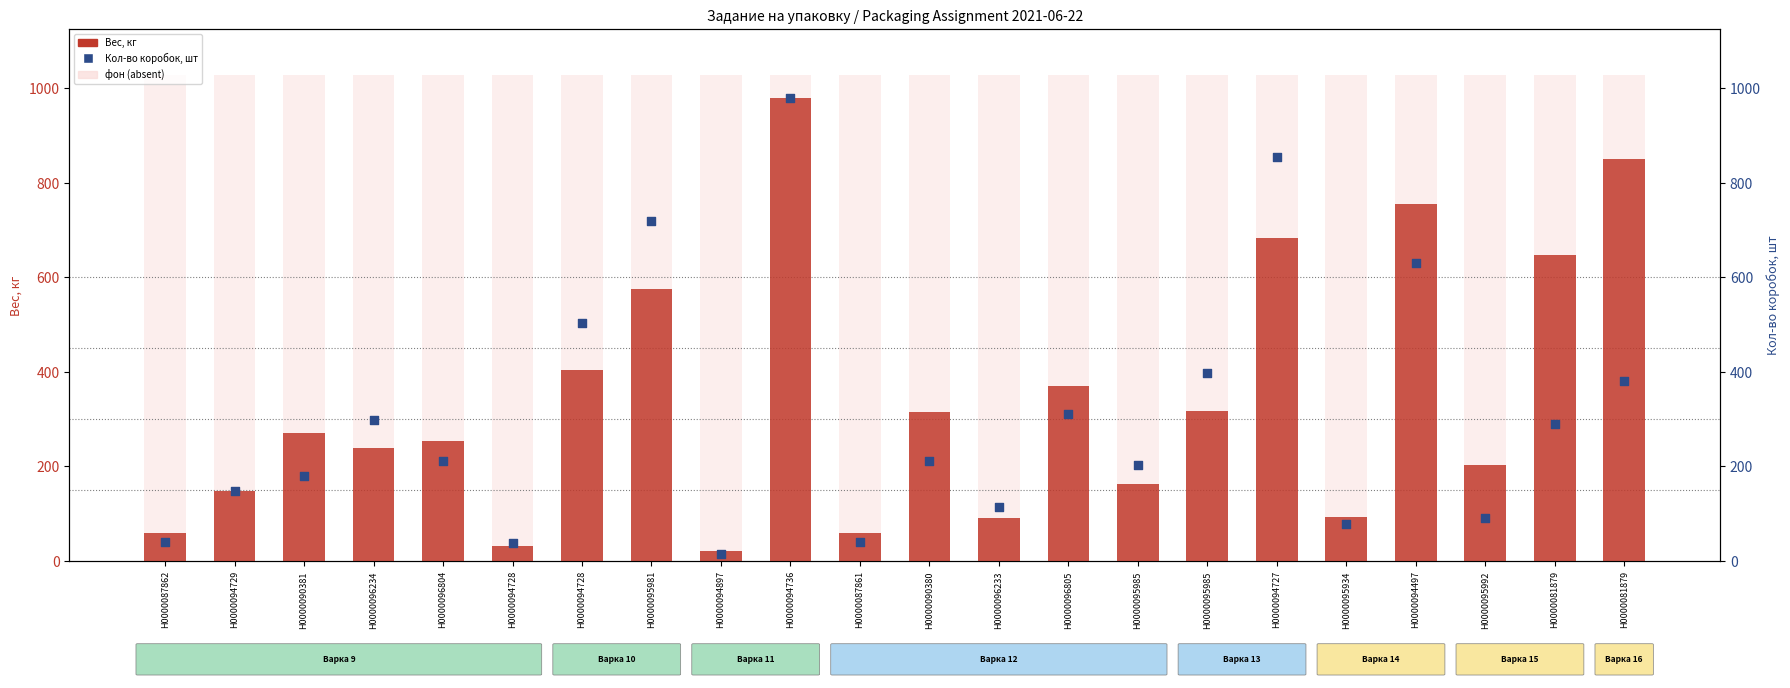

Which series contains the highest Y value?

Вес, кг